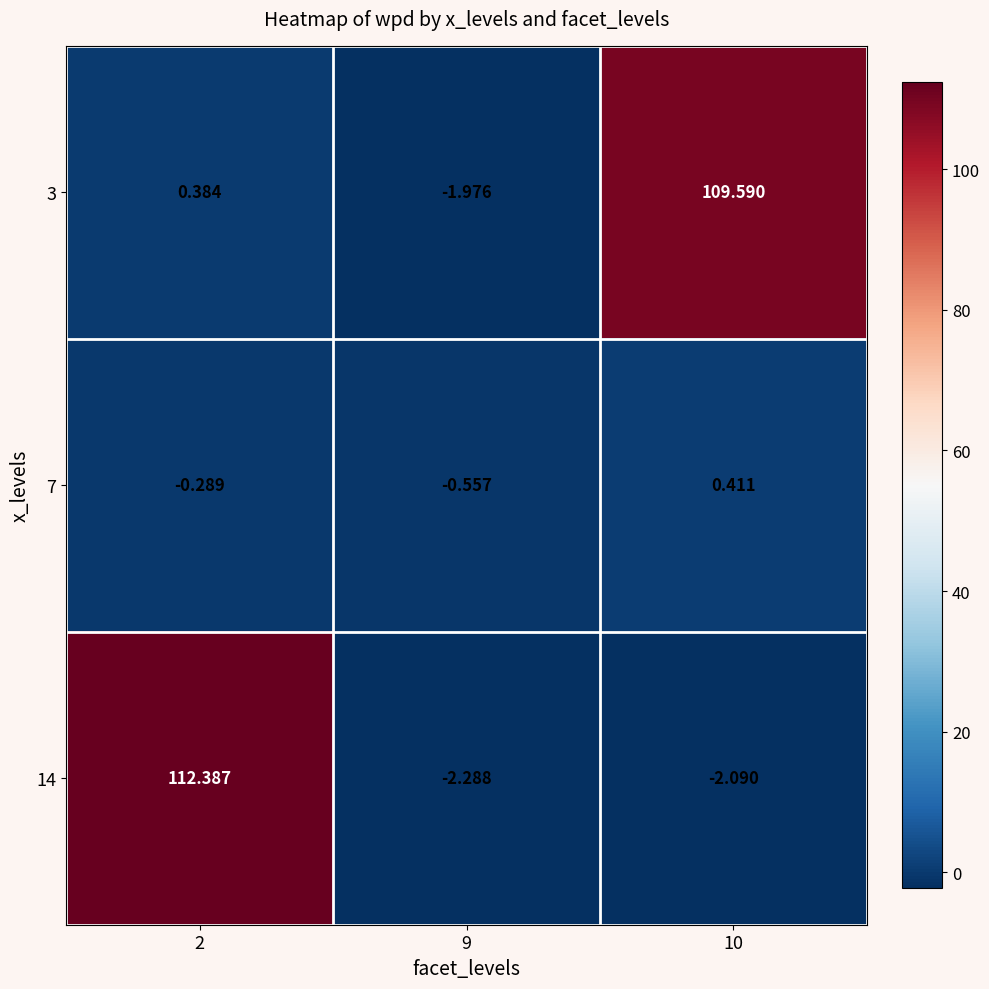

Is the value of 14 at 9 greater than the value of 7 at 10?

No